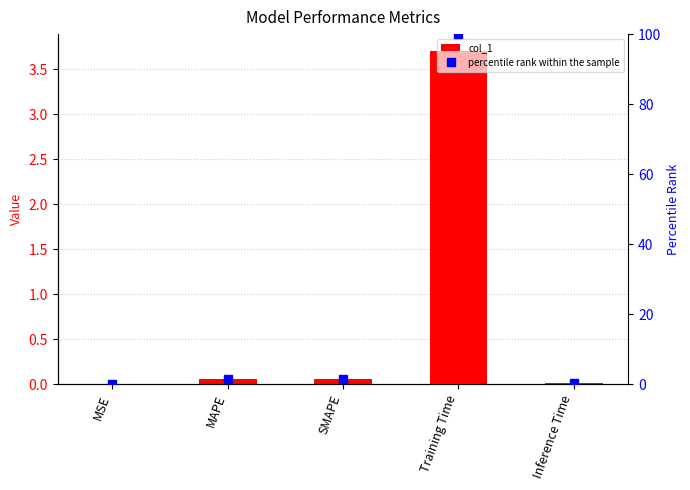

List the series in order of their overall mean, highest first.

percentile rank within the sample, col_1